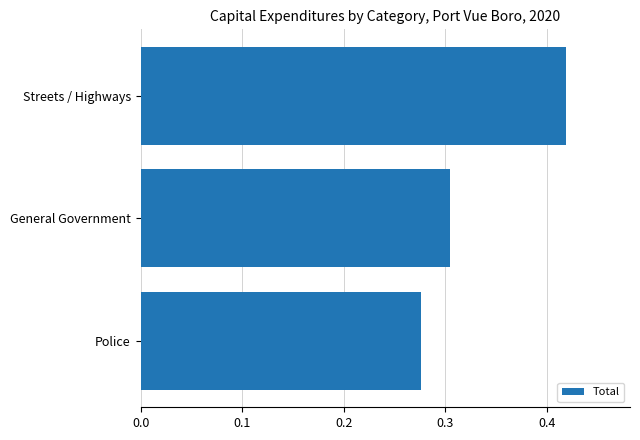

Rank the categories by value from highest to lowest.

Streets / Highways, General Government, Police